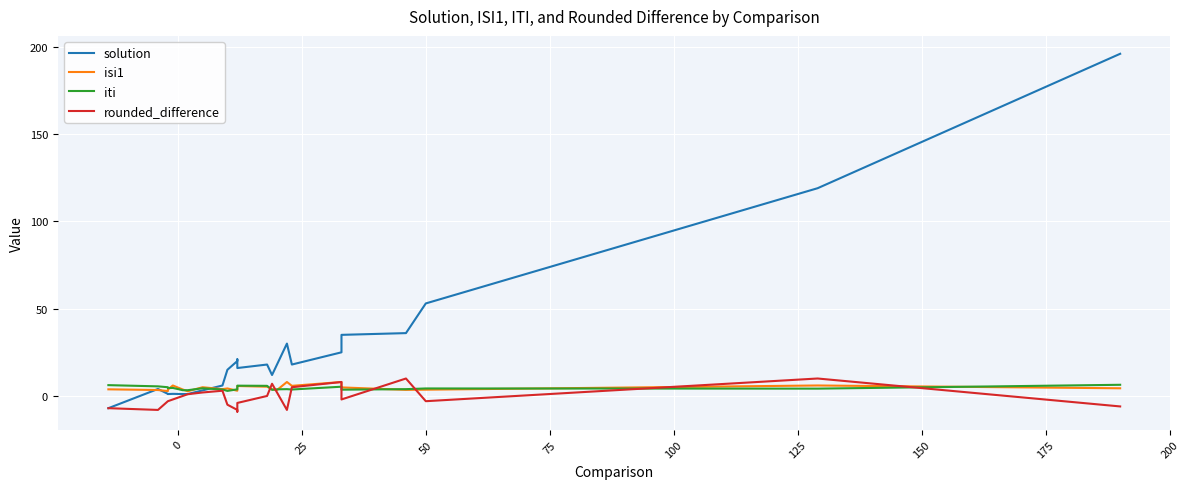

What is the total value across all series at 12?

23.6